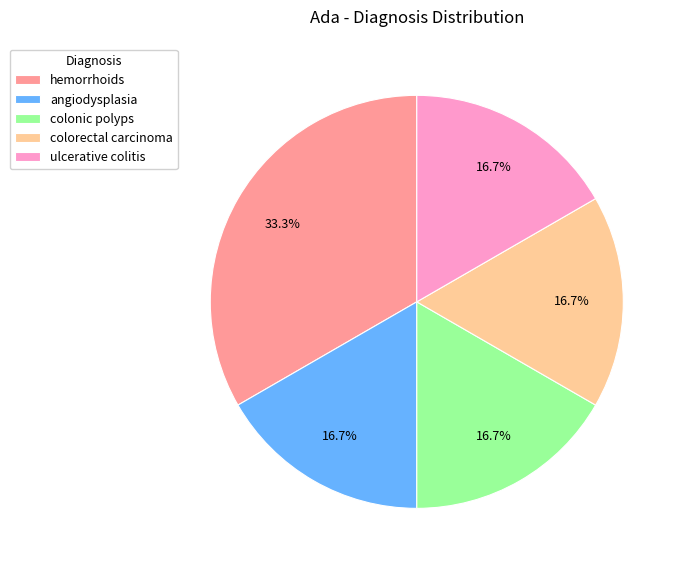

What is the ratio of the value at ulcerative colitis to the value at colorectal carcinoma?

1.0